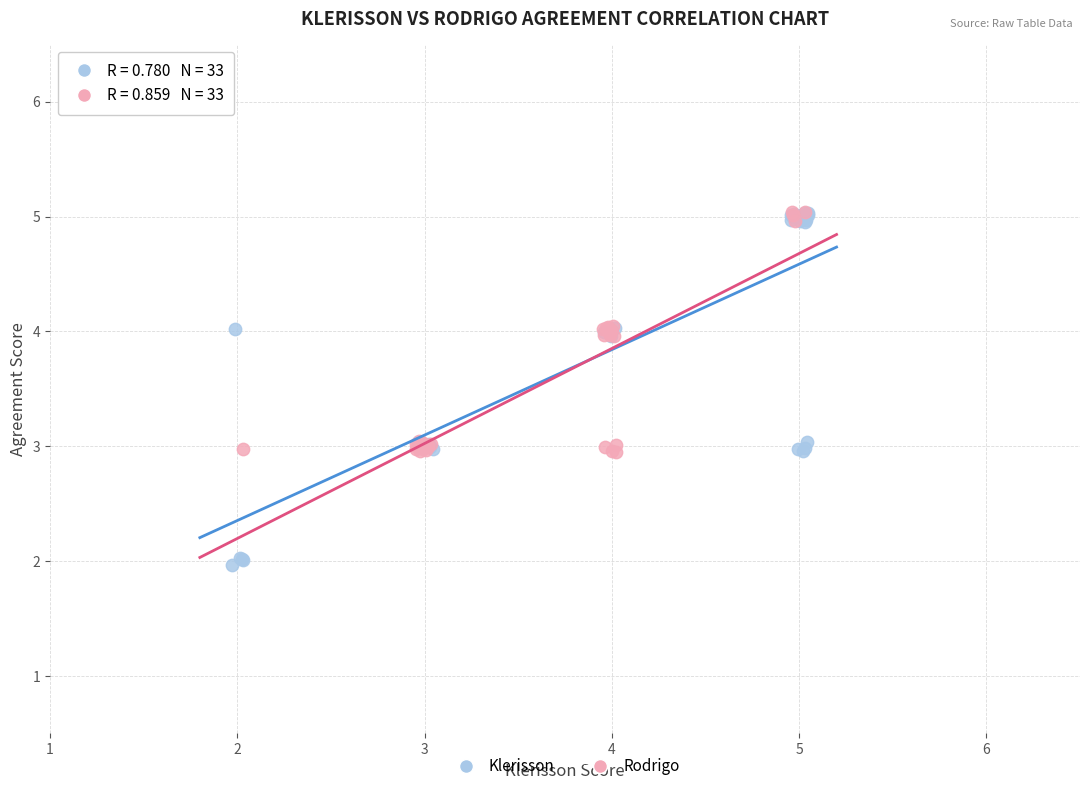

Which series reaches the minimum Y coordinate?

Klerisson